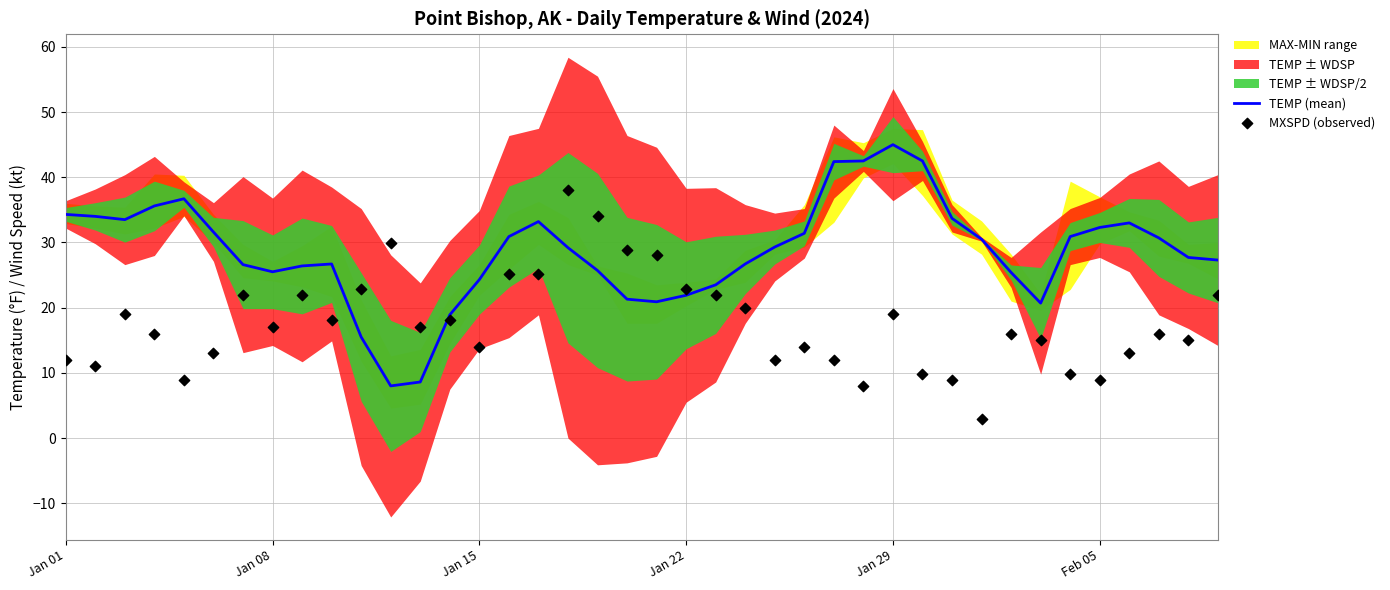

What is the maximum value for TEMP (mean)?

45.0